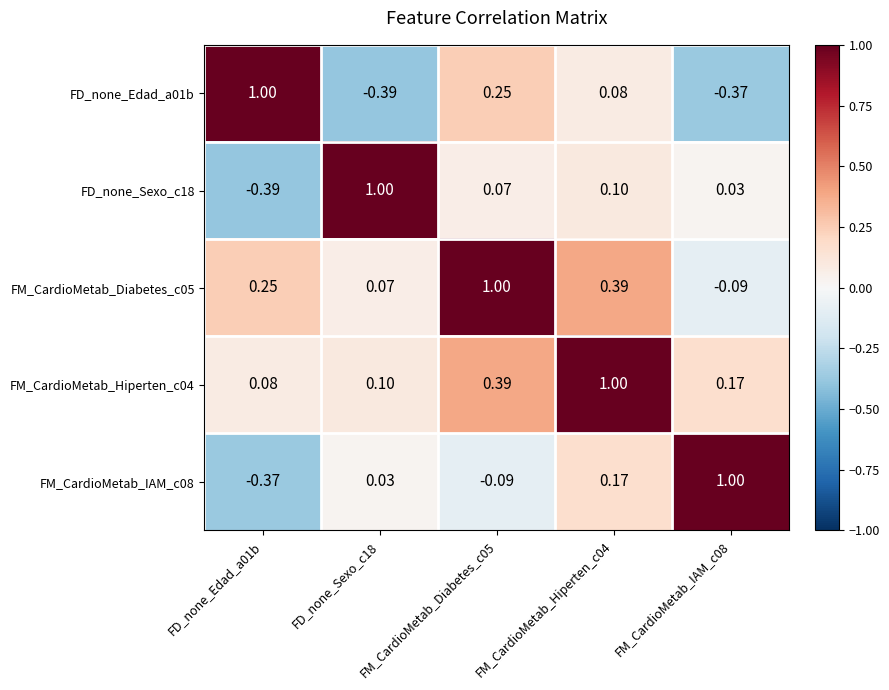

Is the value of FM_CardioMetab_Diabetes_c05 at FM_CardioMetab_Hiperten_c04 greater than the value of FM_CardioMetab_Hiperten_c04 at FD_none_Edad_a01b?

Yes